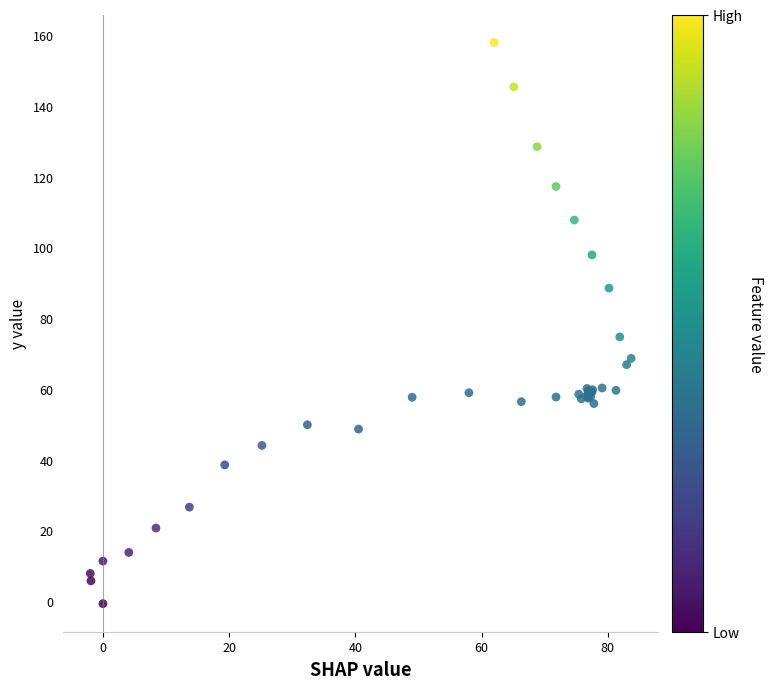

What Y value in the scatter plot is closest to 78?

74.7